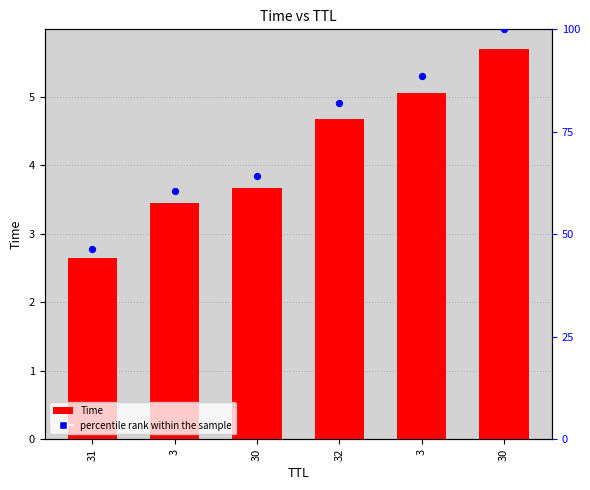

Is the value of Time at 3 greater than the value of percentile rank within the sample at 30?

No